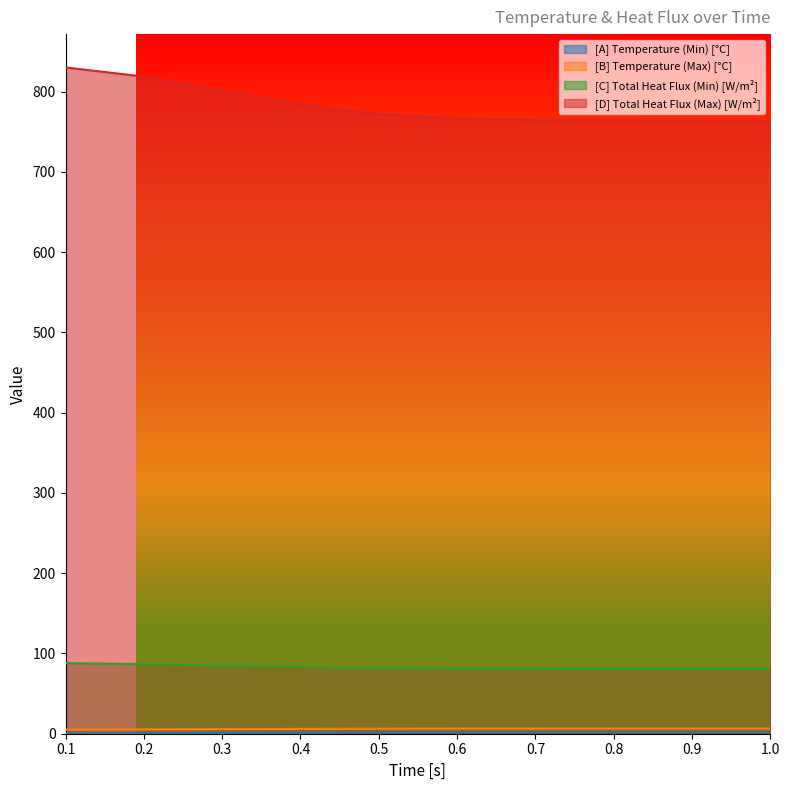

How many lines are shown in the chart?

4